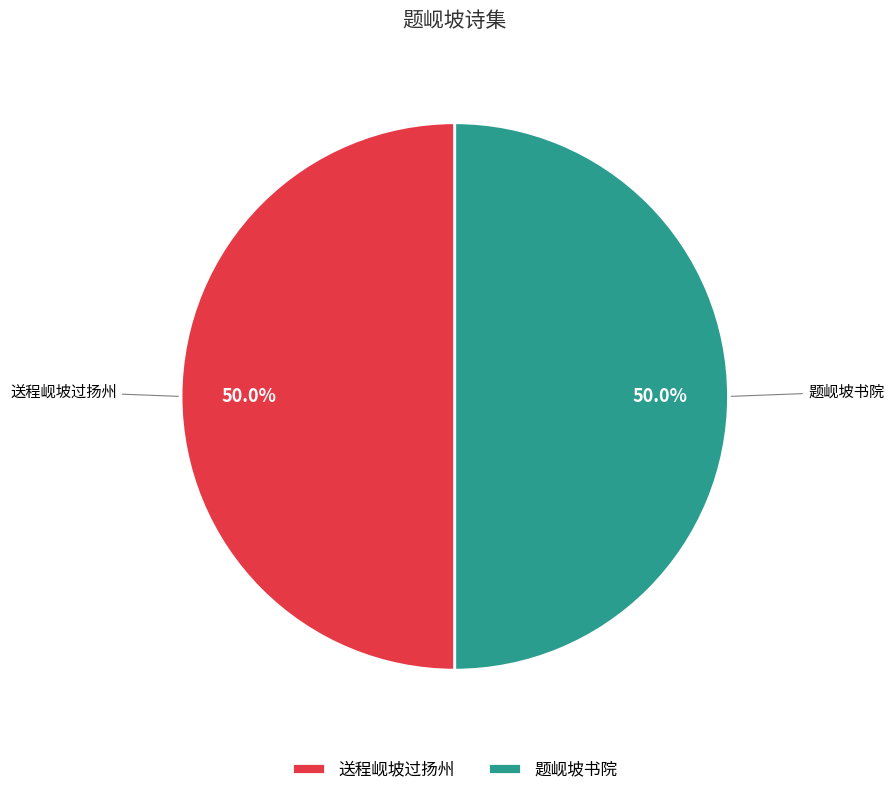

To the nearest percent, what is the combined percentage of 送程岘坡过扬州 and 题岘坡书院?

100%